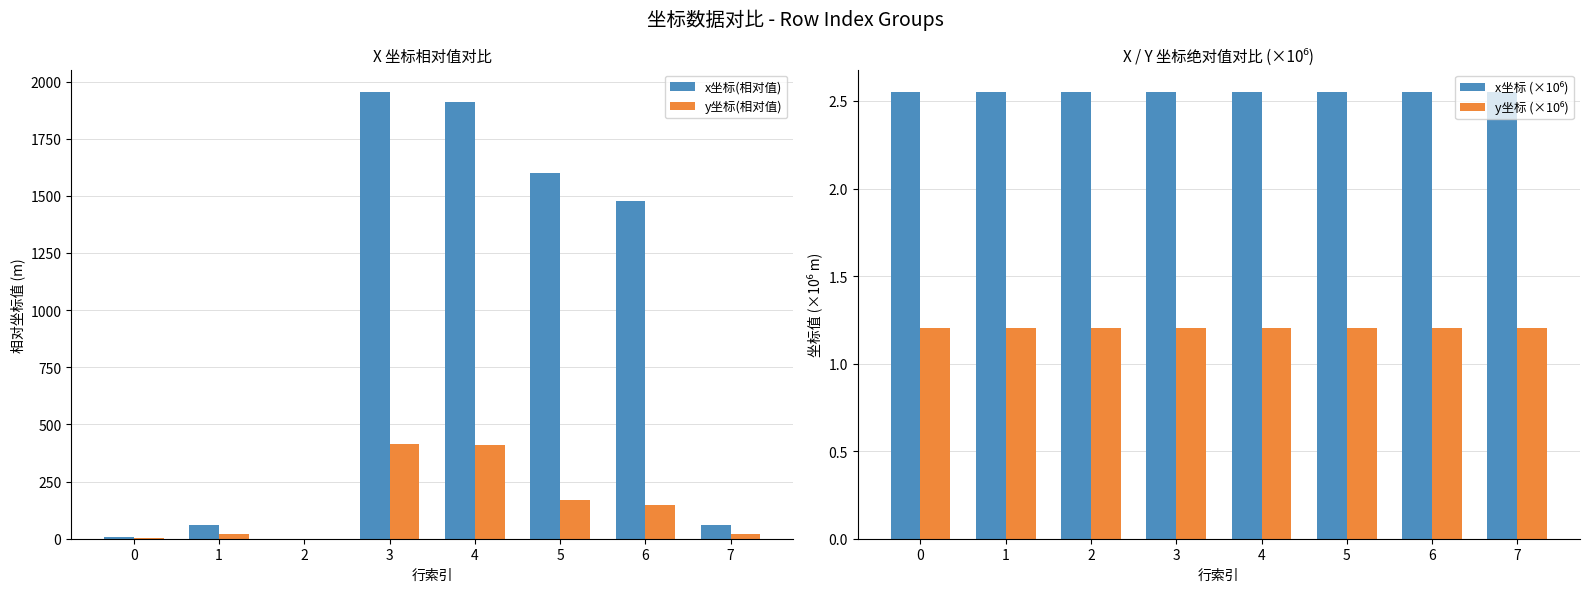

Reading right to left, what are all the values shown in this chart?

x坐标(相对值): 7=57.9	6=1478.5	5=1598.7	4=1911.1	3=1954.1	2=0.0	1=57.9	0=6.8
y坐标(相对值): 7=21.5	6=148.9	5=167.6	4=411.6	3=415.6	2=0.0	1=21.5	0=2.4
x坐标 (×10⁶): 7=2.5	6=2.6	5=2.6	4=2.6	3=2.6	2=2.5	1=2.5	0=2.5
y坐标 (×10⁶): 7=1.2	6=1.2	5=1.2	4=1.2	3=1.2	2=1.2	1=1.2	0=1.2